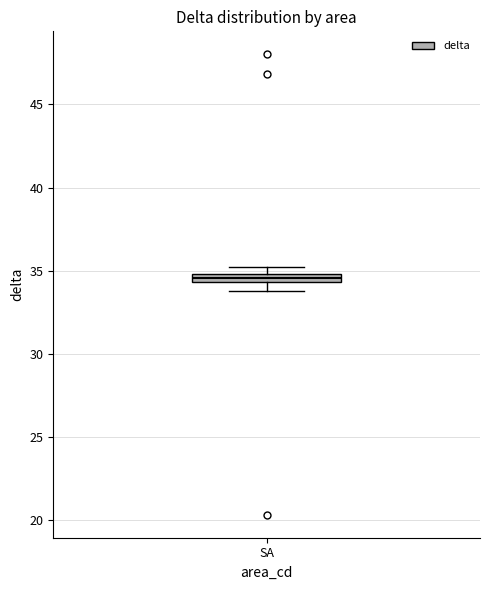

Where is the lower edge of the box for SA on the y-axis? The values are not printed on the chart, so give them approximately, as read against the axis.

34.5